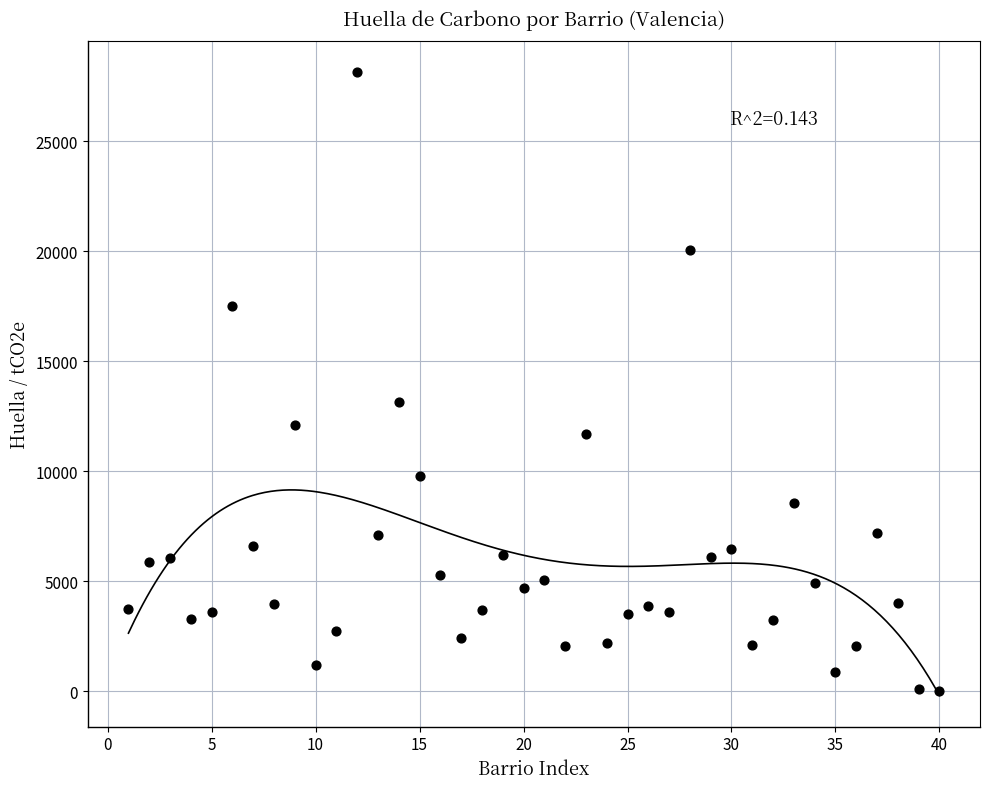

What Y value in the scatter plot is closest to 14070?

13151.0